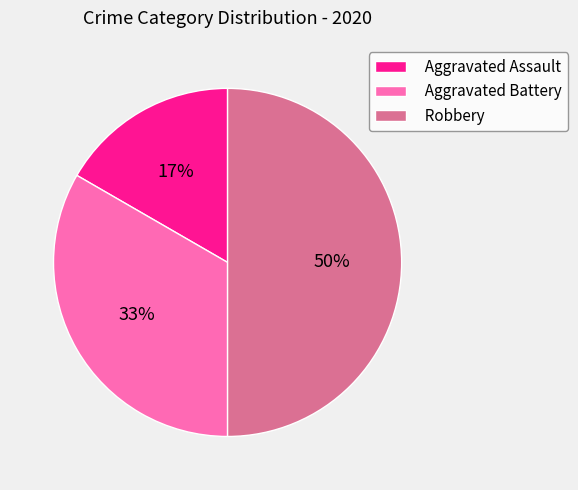

Do Aggravated Battery and Robbery together represent more than half of the pie?

Yes